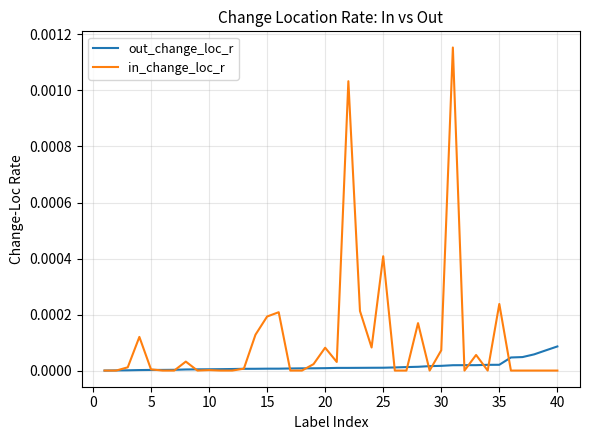

Which series has the widest spread of values?

in_change_loc_r